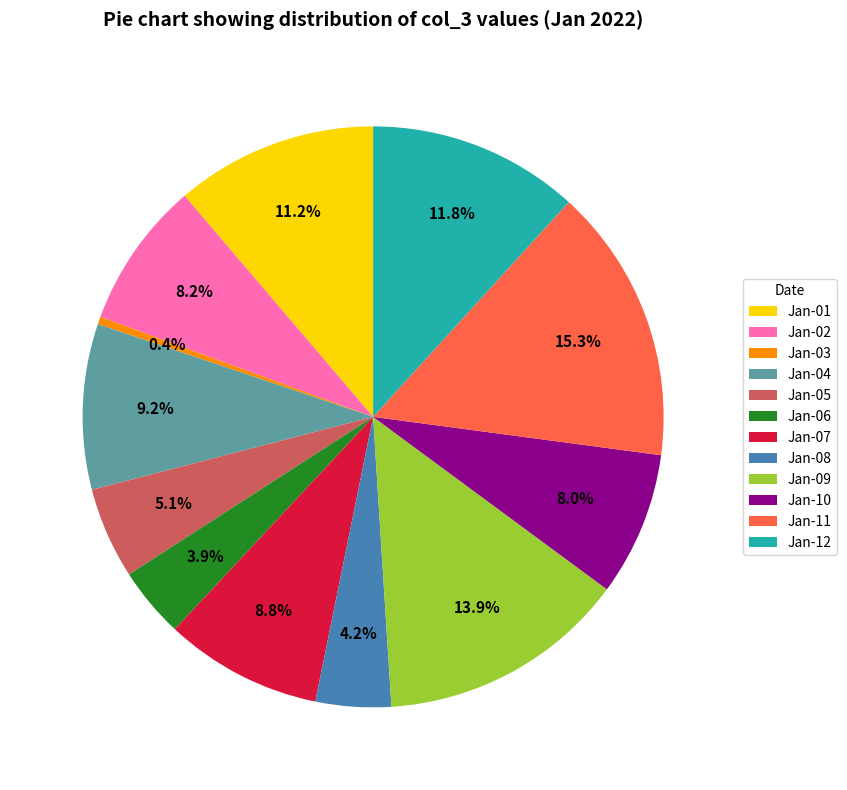

Which category has the smallest portion of the pie?

Jan-03